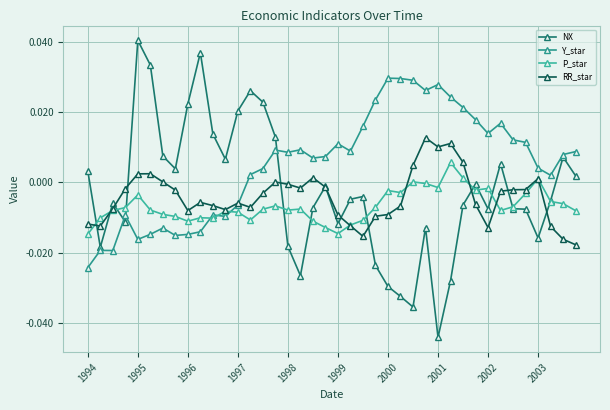

Does the chart have visible grid lines?

Yes